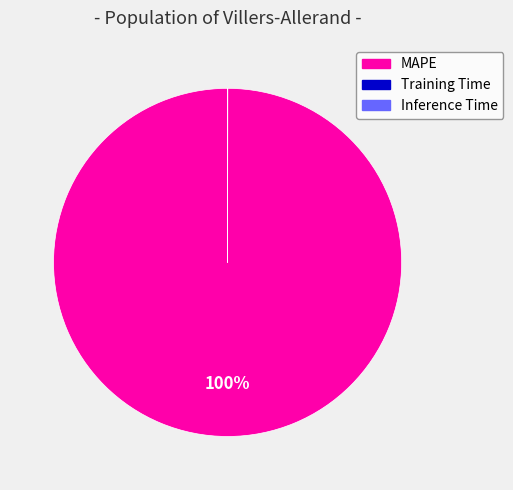

To the nearest percent, what portion does MAPE represent?

100%